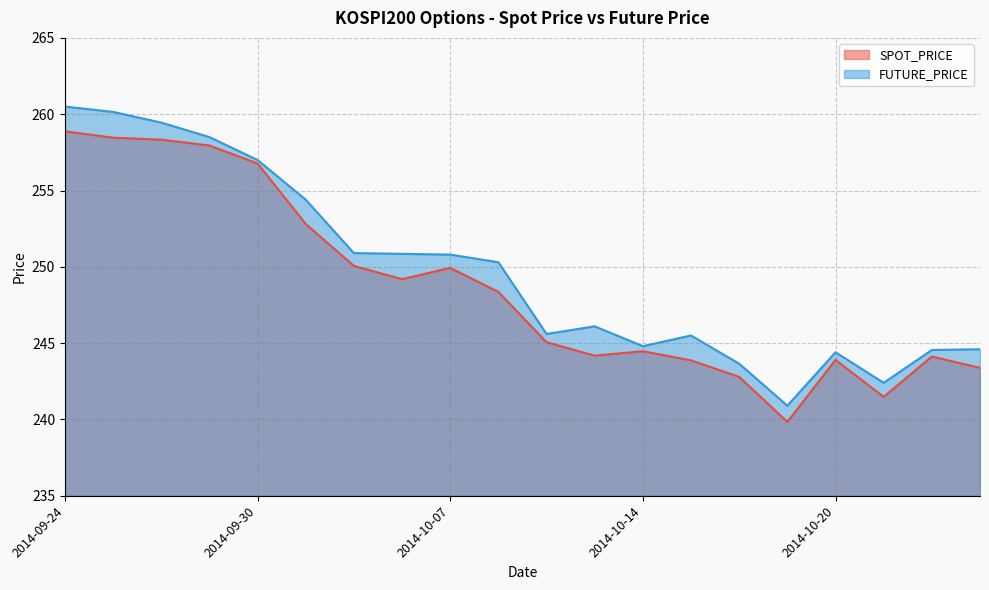

True or false: SPOT_PRICE has more than 2 interior local peaks.

True